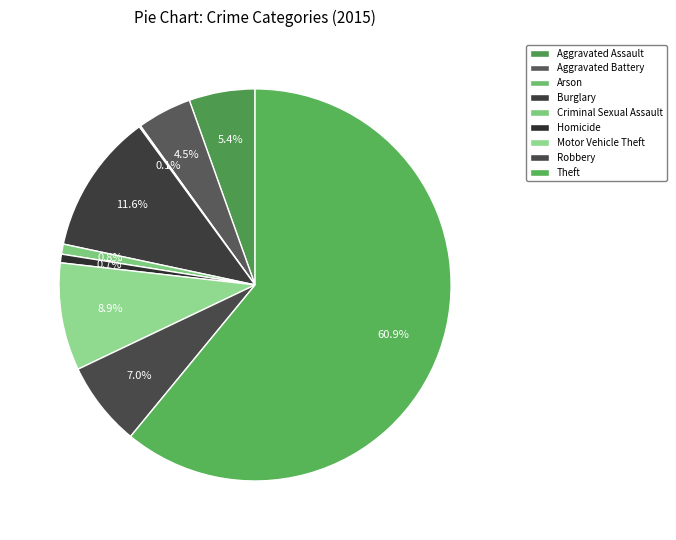

What percentage is the Aggravated Assault slice, to the nearest percent?

5%